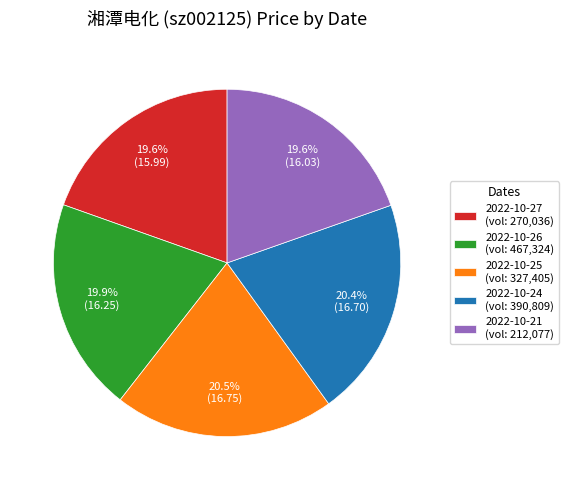

Is 2022-10-21 (vol: 212,077) the majority of the pie?

No